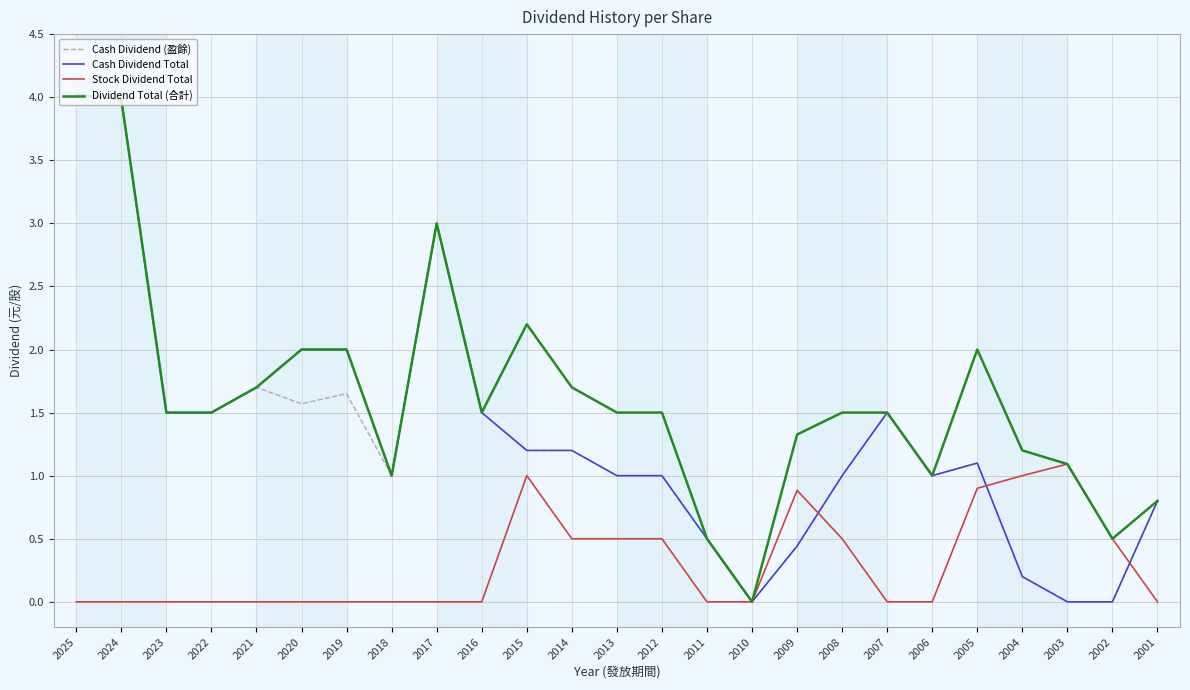

What is the difference between the Stock Dividend Total values at 2013 and 2017?

0.5